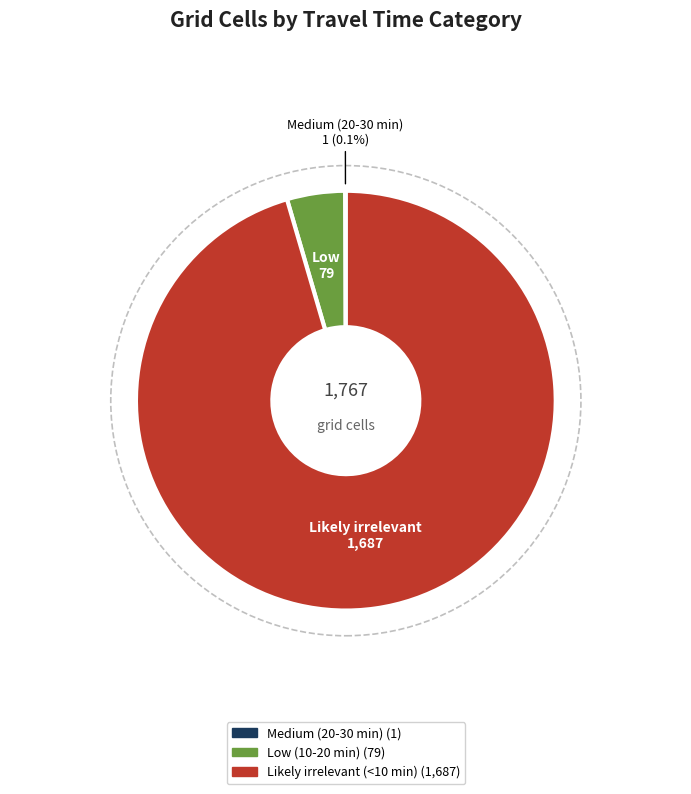

Does any single category account for the majority?

Yes